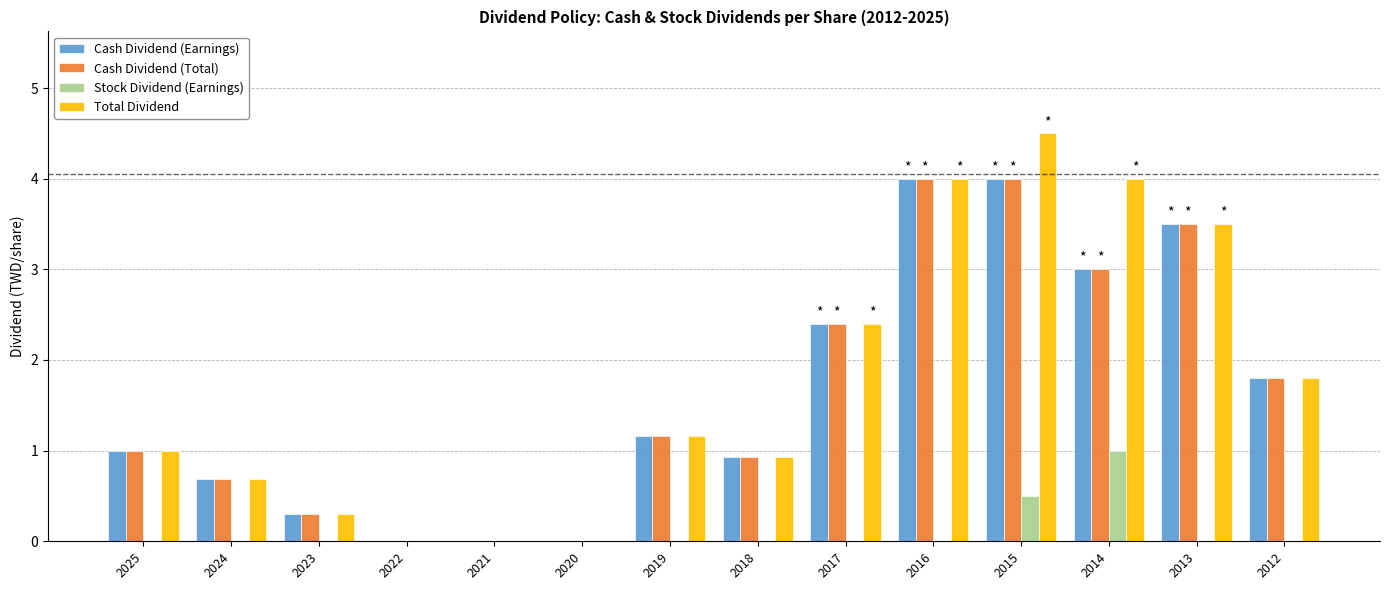

Between 2021 and 2014, which series saw the biggest shift?

Total Dividend